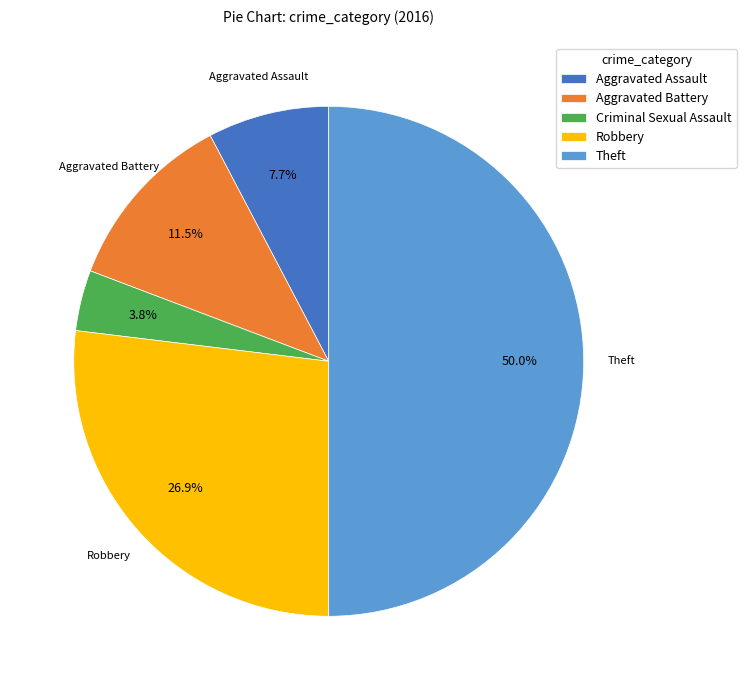

To the nearest percent, what portion does Criminal Sexual Assault represent?

4%